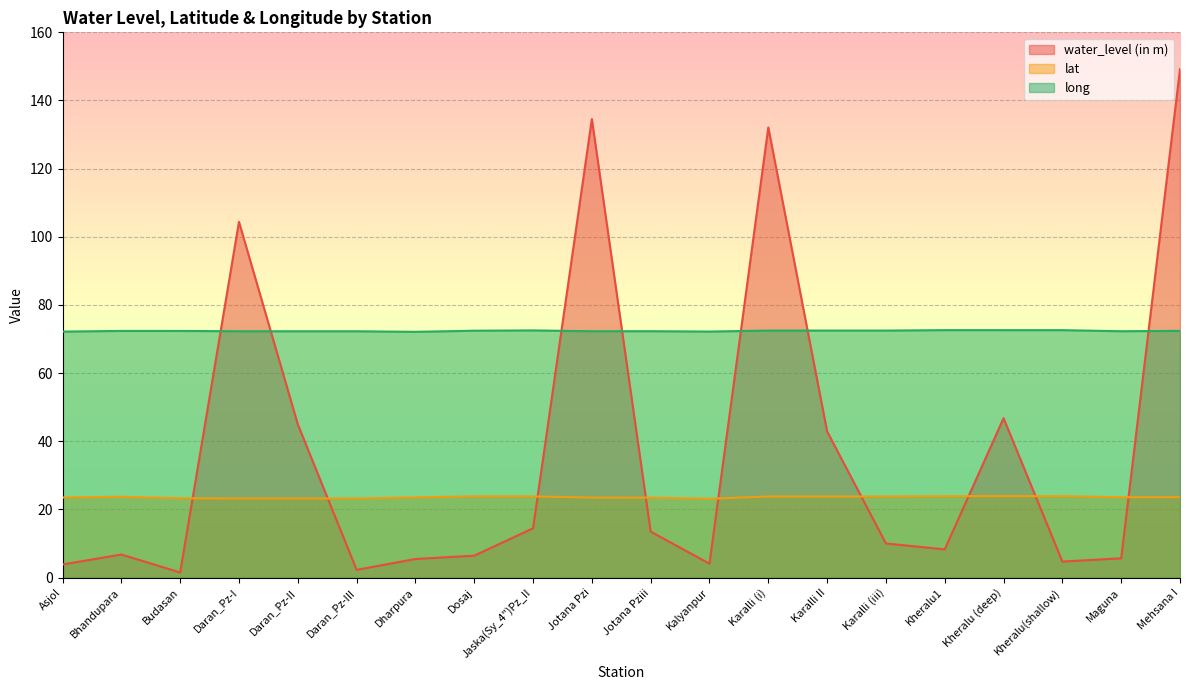

What is the approximate value of long at Mehsana I?

72.4